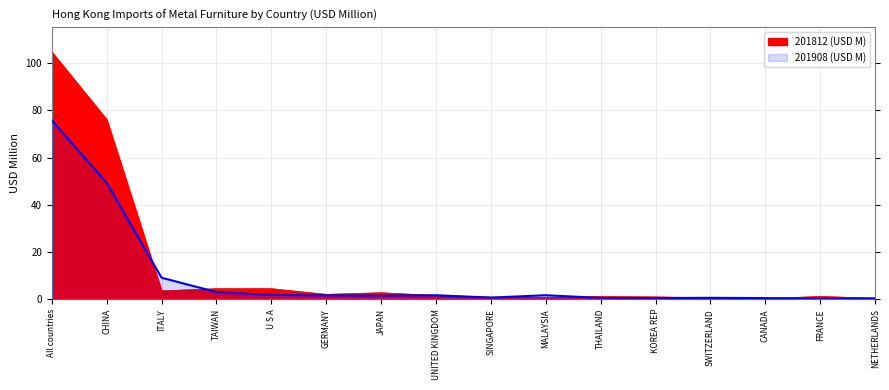

What is the lowest value of the 201908 (USD M) series?

0.3